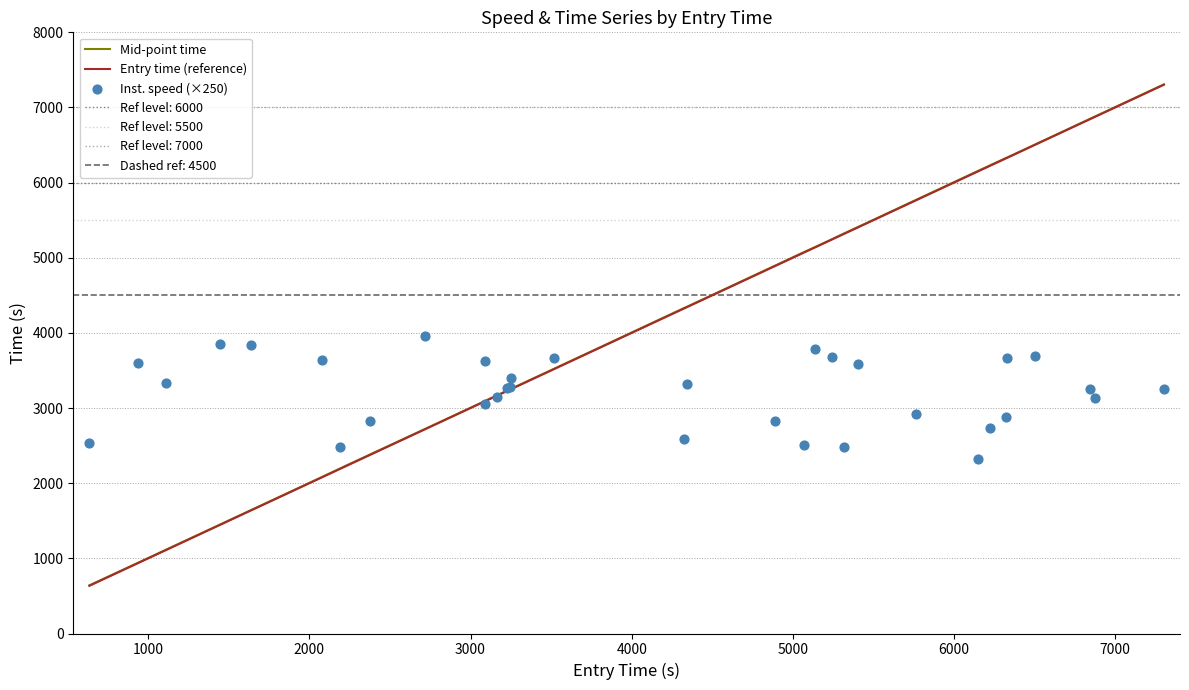

What is the highest value of the Entry time (reference) series?

7302.4